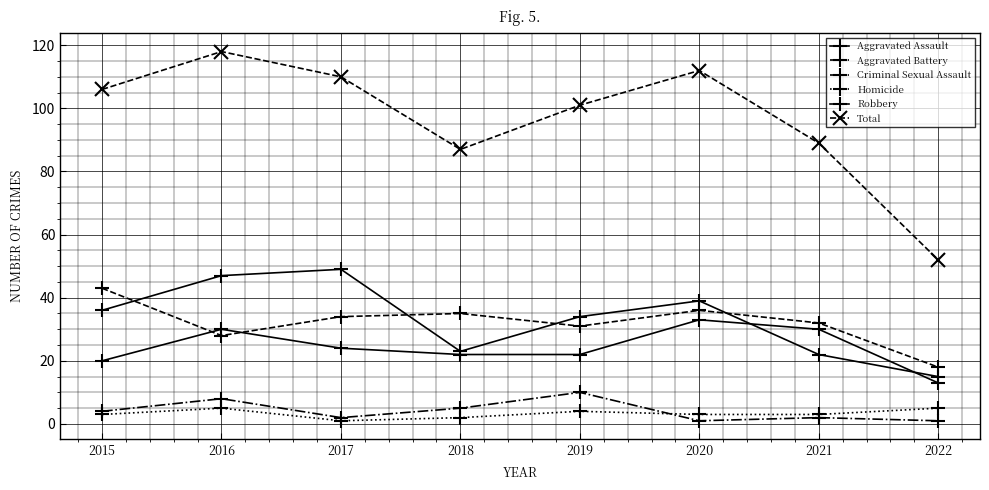

True or false: Homicide and Criminal Sexual Assault cross at least once.

True